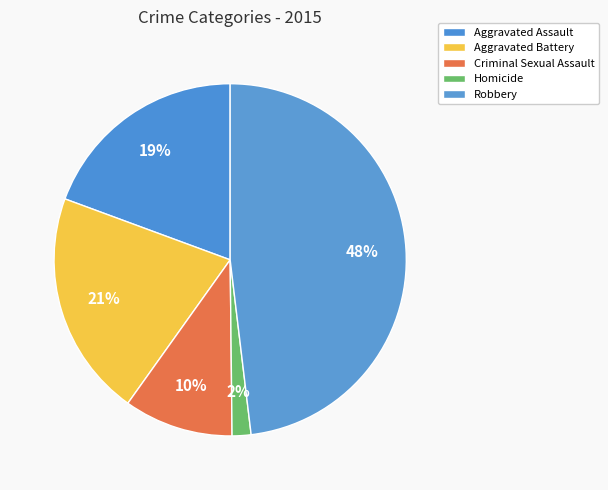

Is it true that Aggravated Battery is 21% of the pie?

True